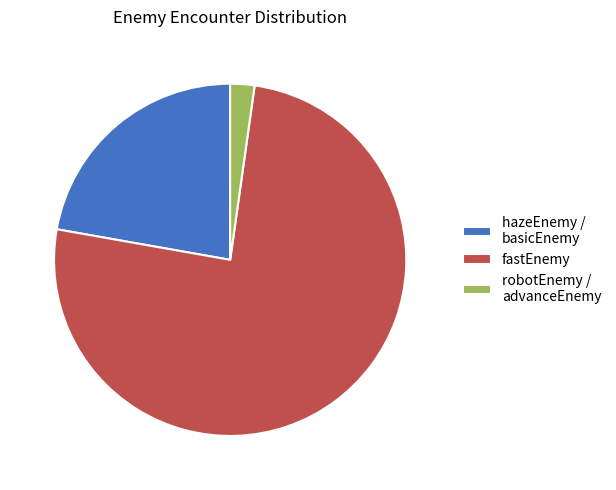

Is it true that fastEnemy is 76% of the pie?

True